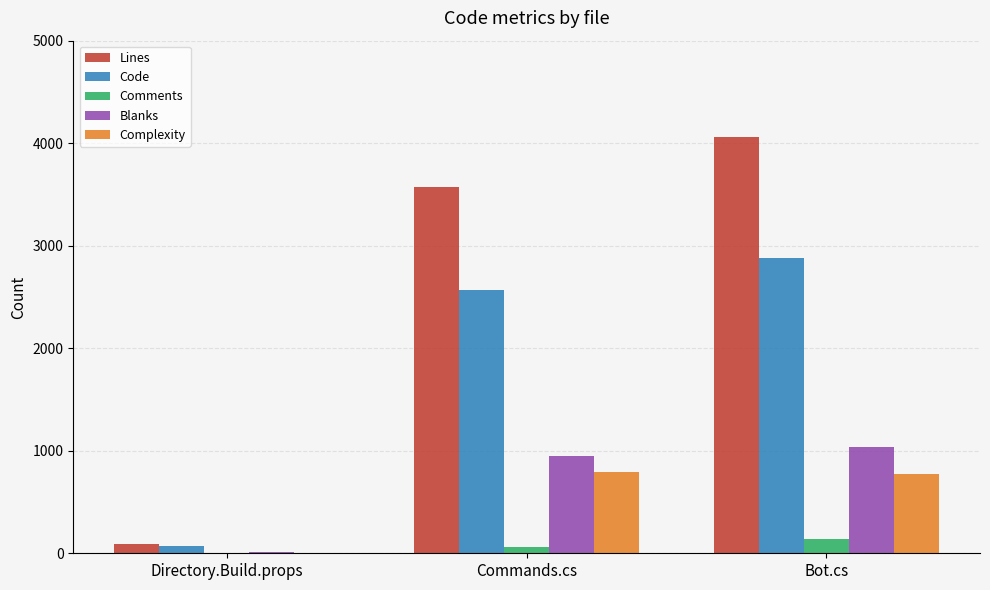

Is it true that Lines equals 3571 at Commands.cs?

True